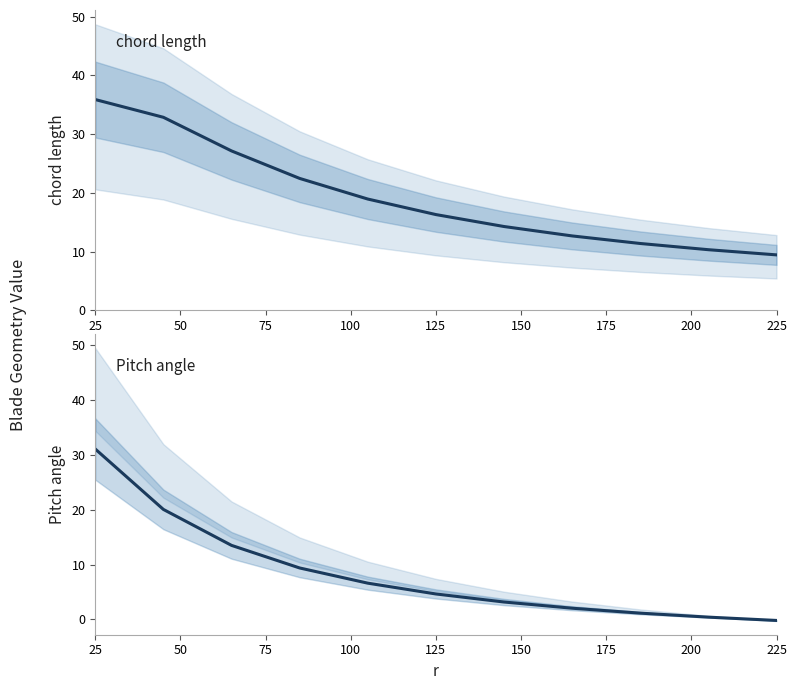

What is the value of the Pitch angle point at the 7th from the left?

3.2